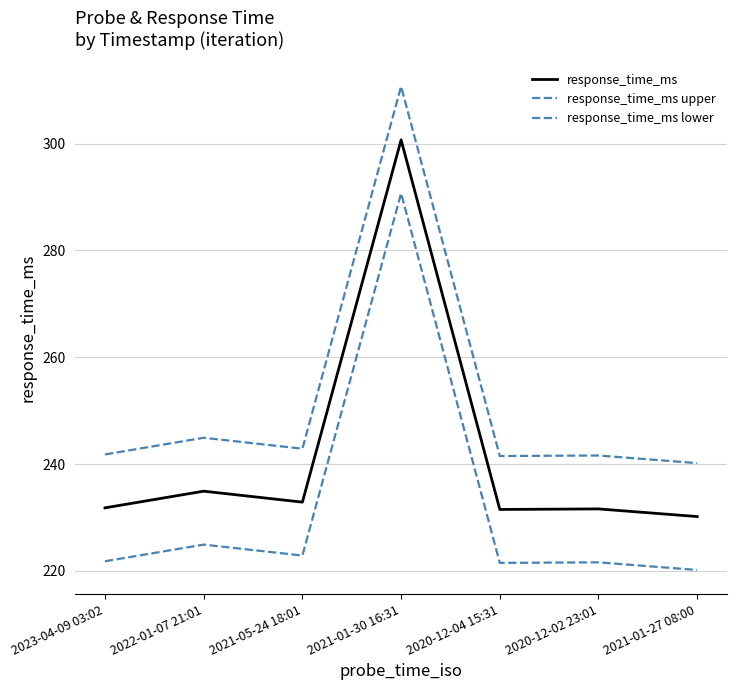

Is this an area chart (filled region under the line)?

No